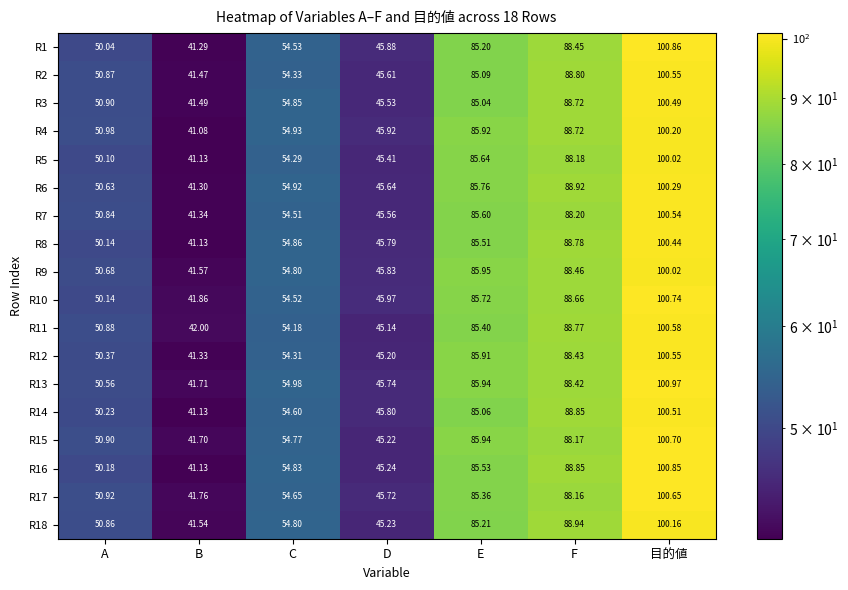

How many distinct data groups are displayed?

18